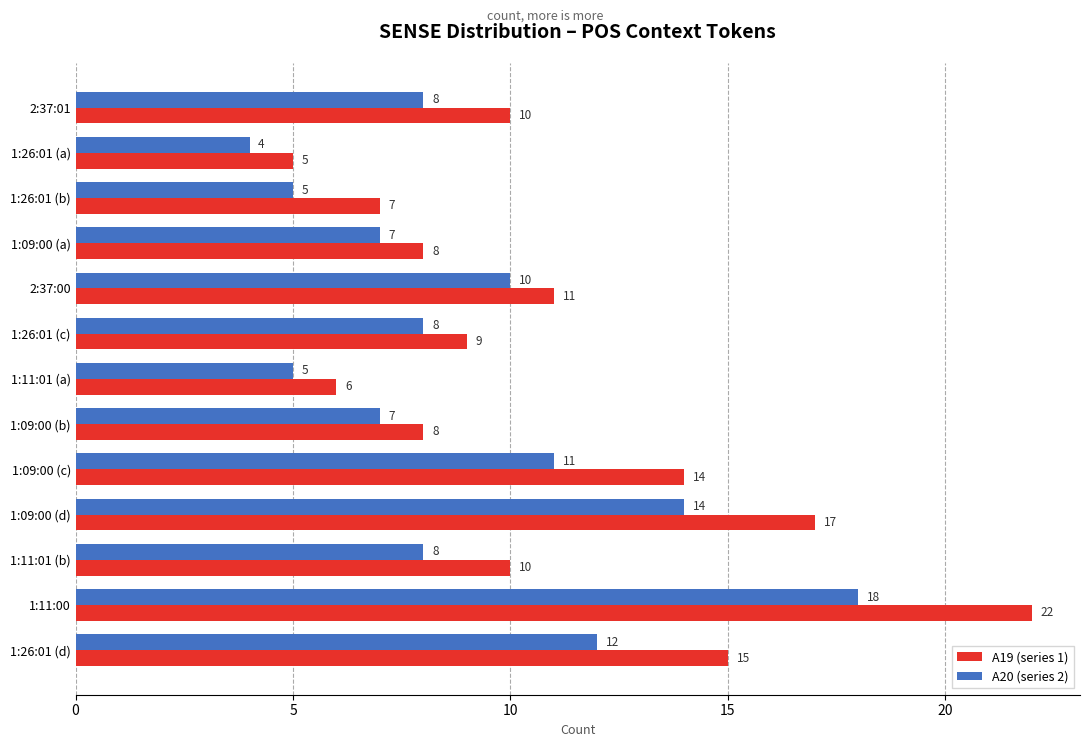

Is the value of A20 (series 2) at 2:37:01 greater than the value of A19 (series 1) at 1:26:01 (d)?

No